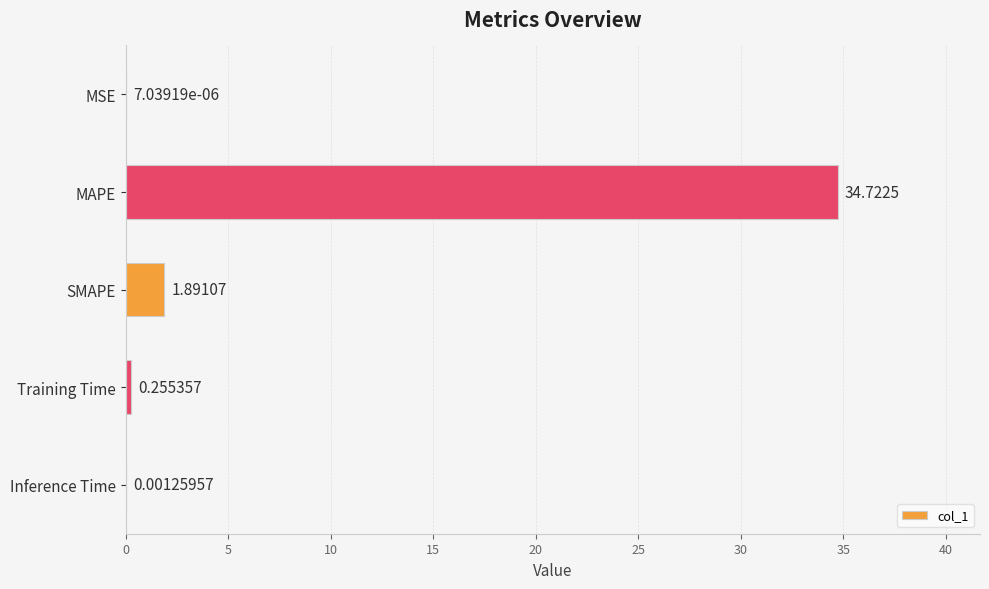

Where is the data nearest to the value 17?

SMAPE